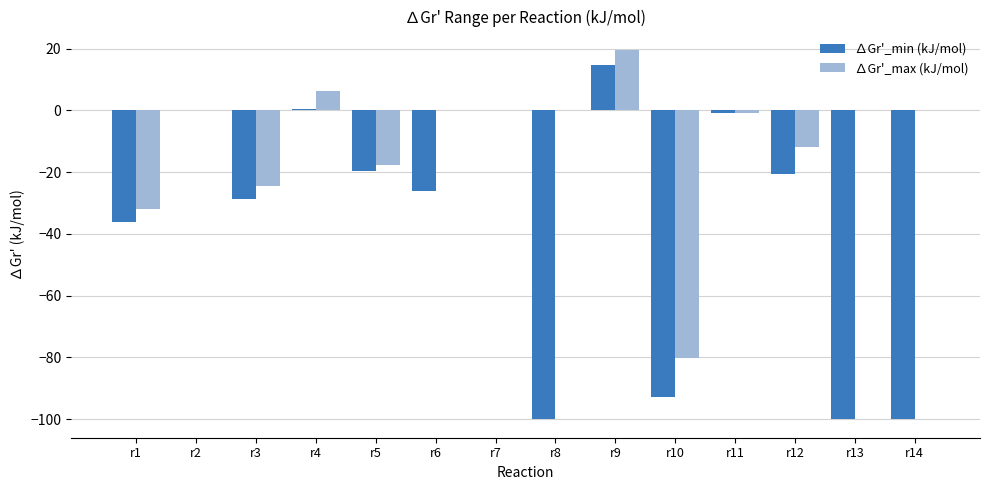

At which category is the sum across all series the highest?

r9